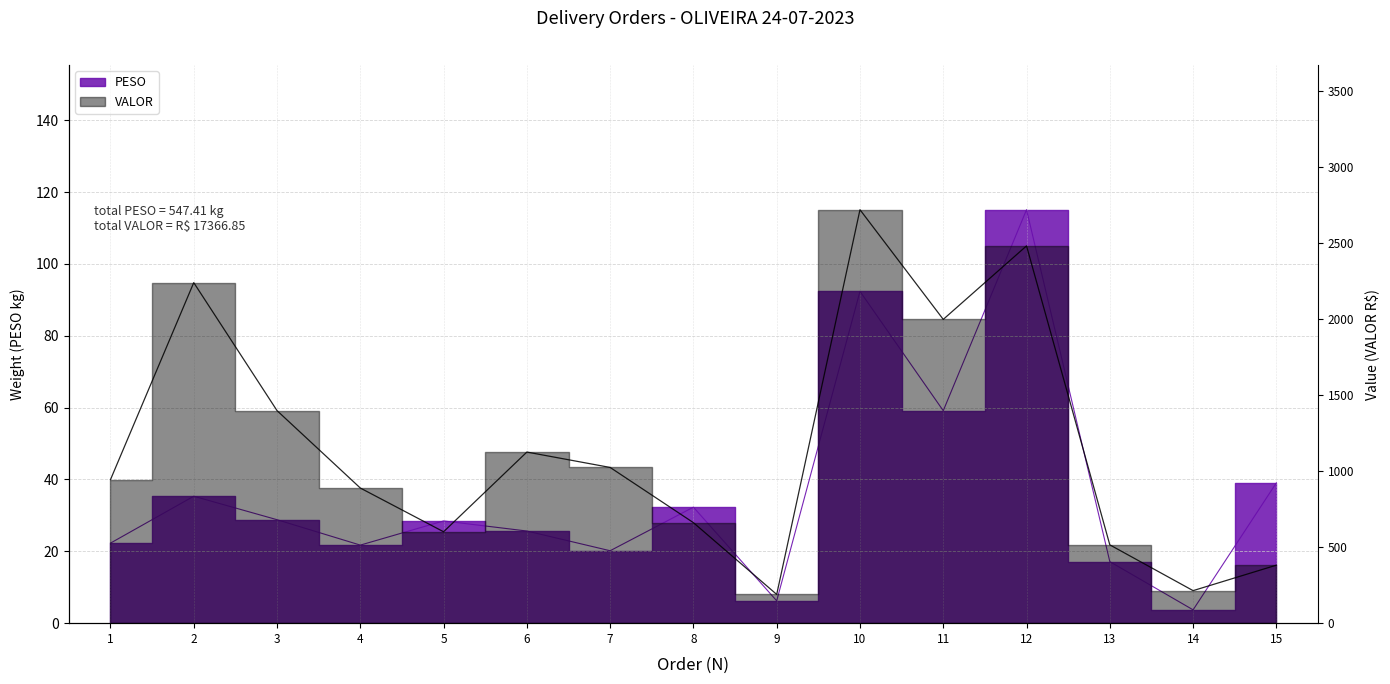

List the series in order of their overall mean, lowest first.

PESO, VALOR